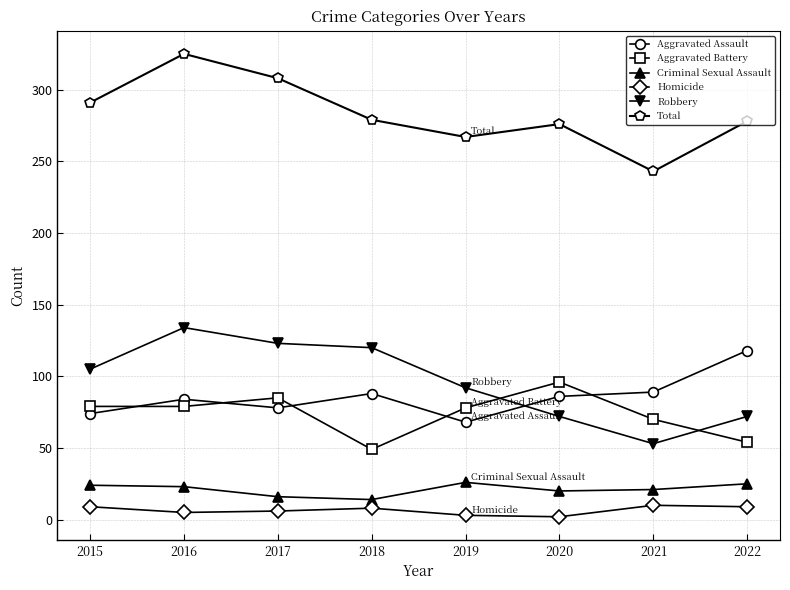

At which category does Aggravated Assault reach its first local valley?

2017